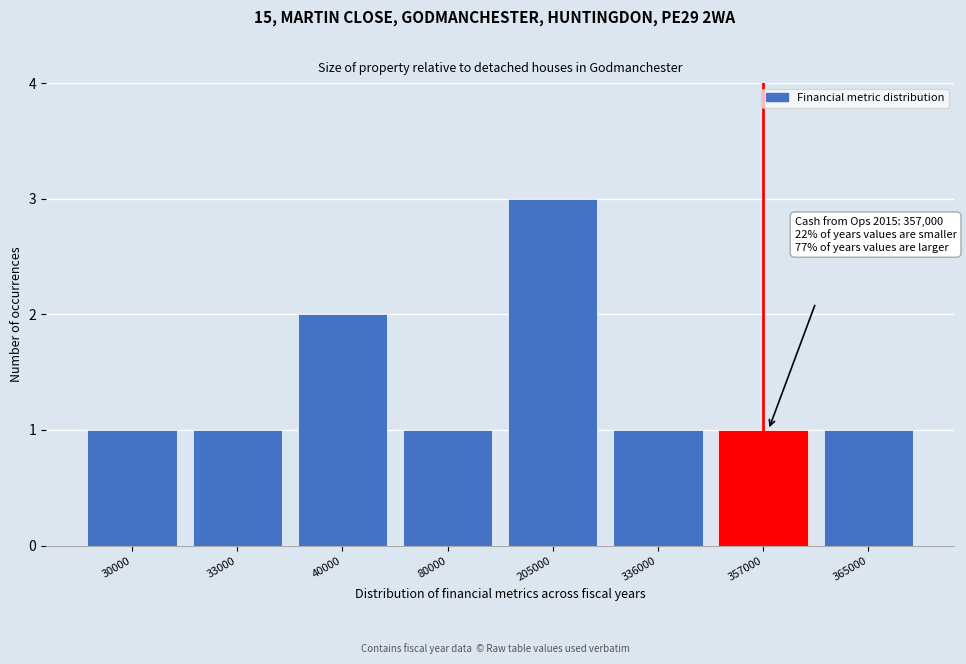

Reading left to right, extract all data points from this chart.

30000=1	33000=1	40000=2	80000=1	205000=3	336000=1	357000=1	365000=1